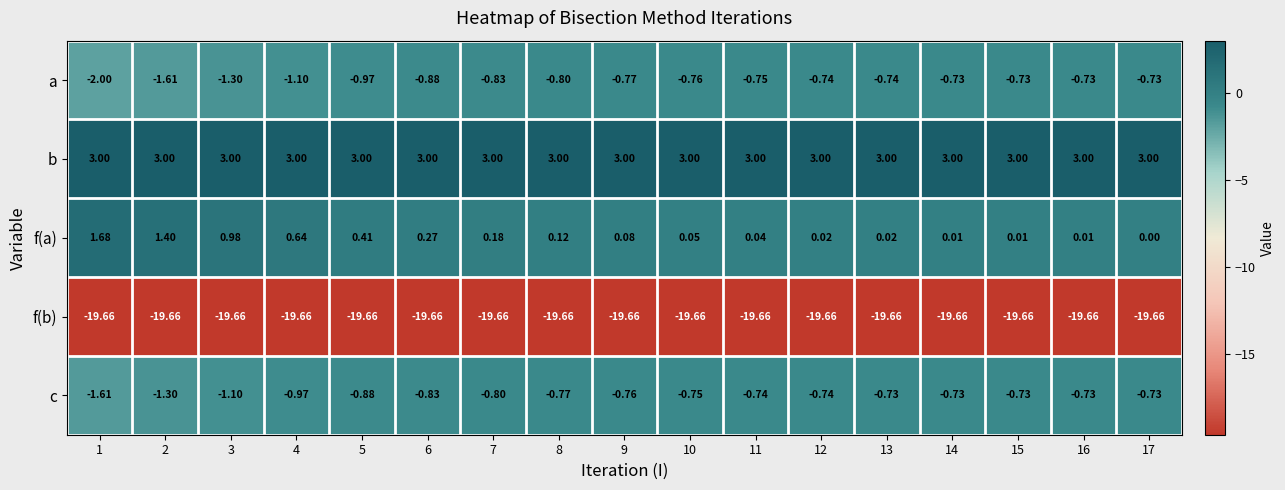

Rank the series at 10 from lowest to highest value.

f(b), a, c, f(a), b